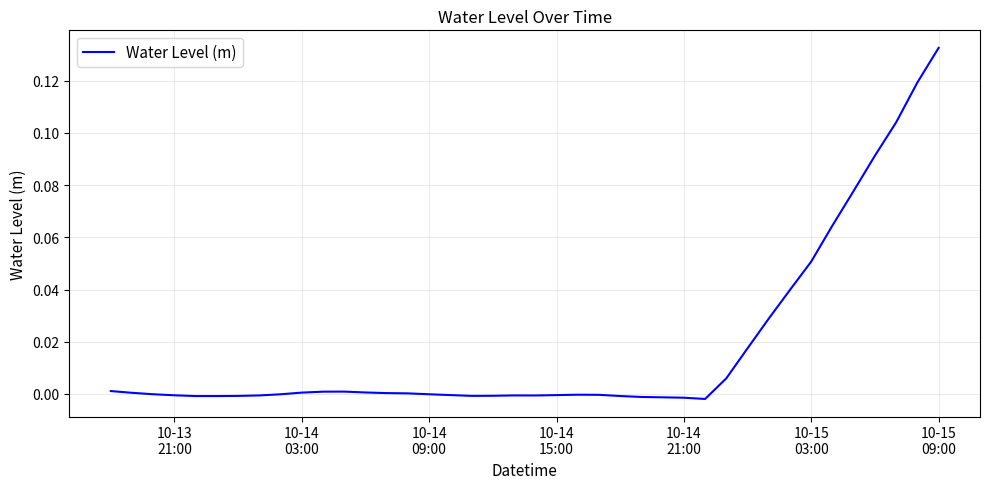

How many interior local valleys (lower than both neighbors) does the data have?

4